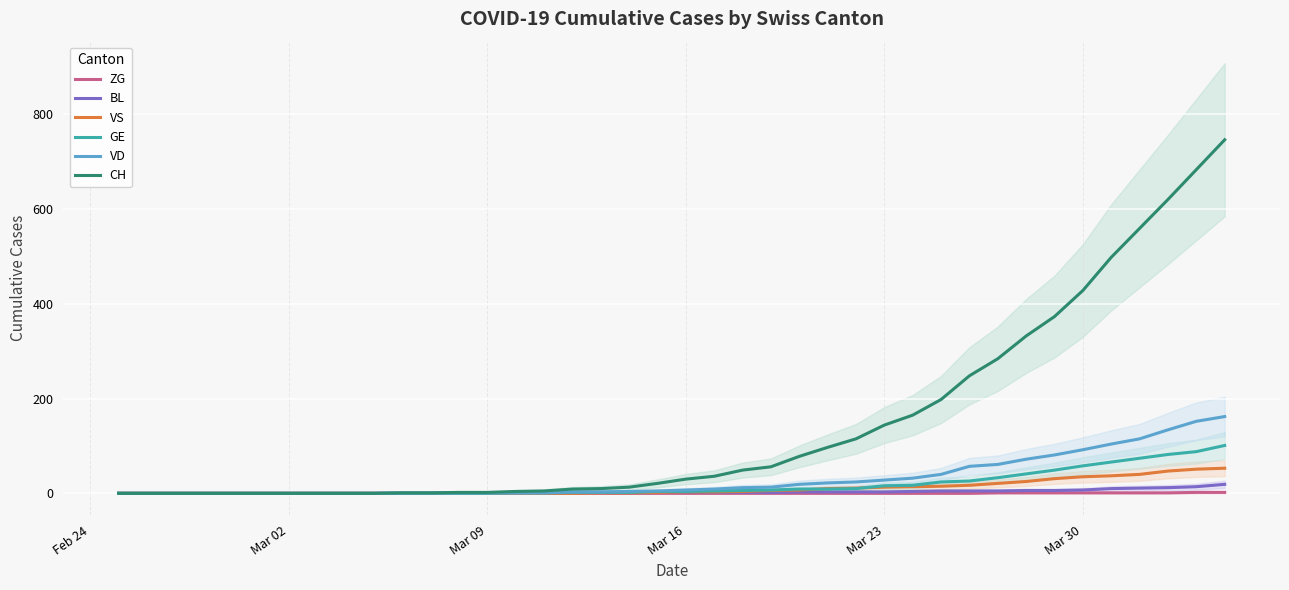

Which series has the largest range (max minus min)?

CH